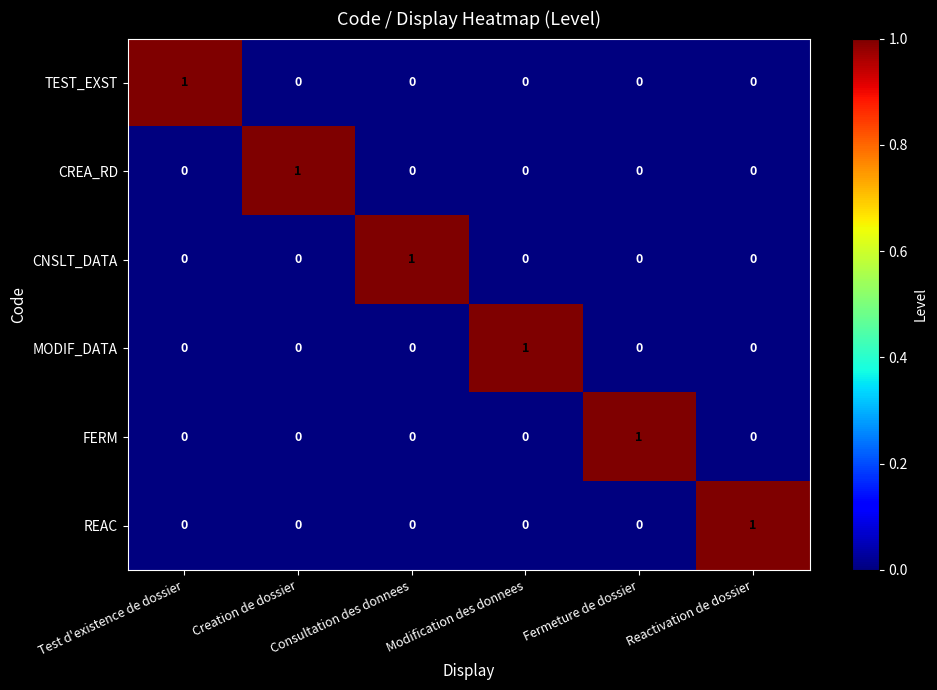

How many data points does each series have?

6